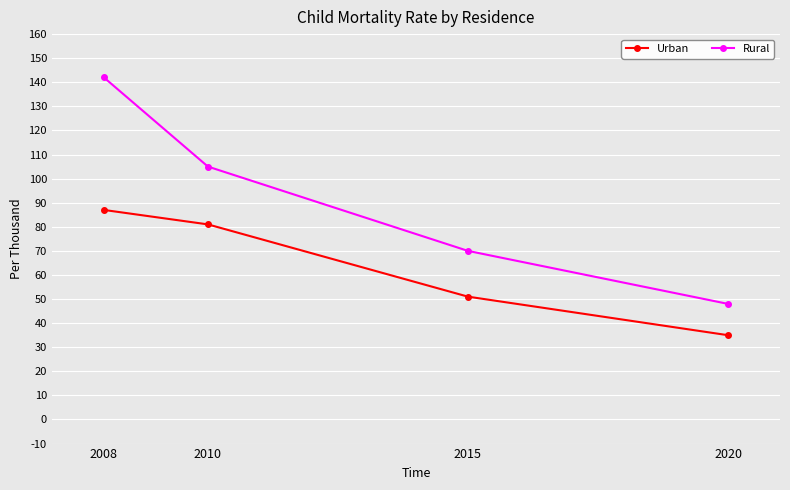

Reading right to left, transcribe all the data shown in this chart.

Urban: 2020=35	2015=51	2010=81	2008=87
Rural: 2020=48	2015=70	2010=105	2008=142